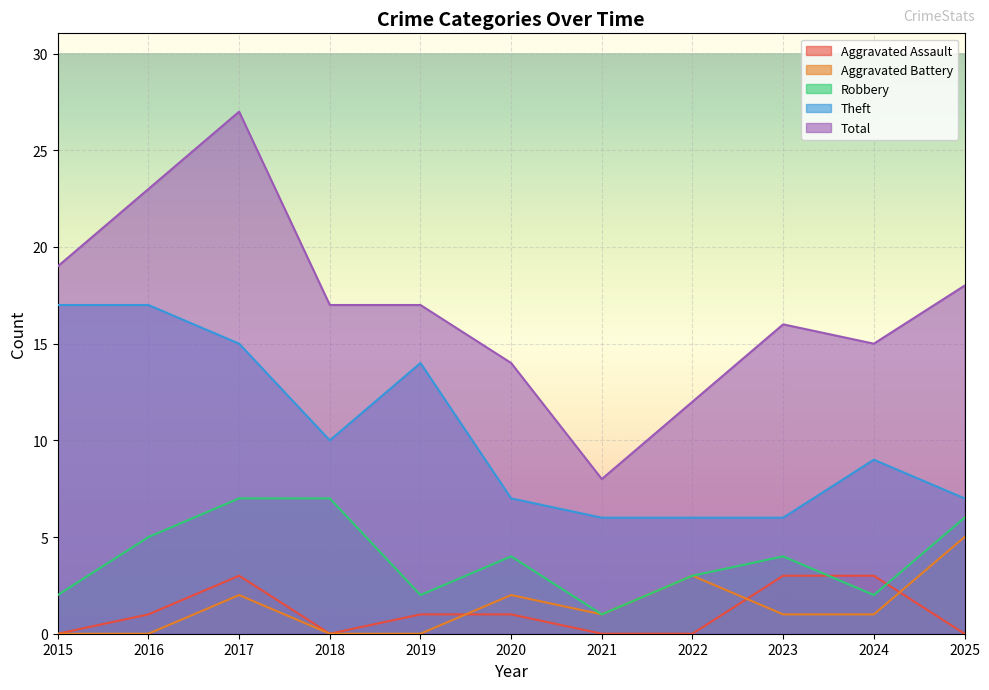

Does the chart display data point markers on the line(s)?

No